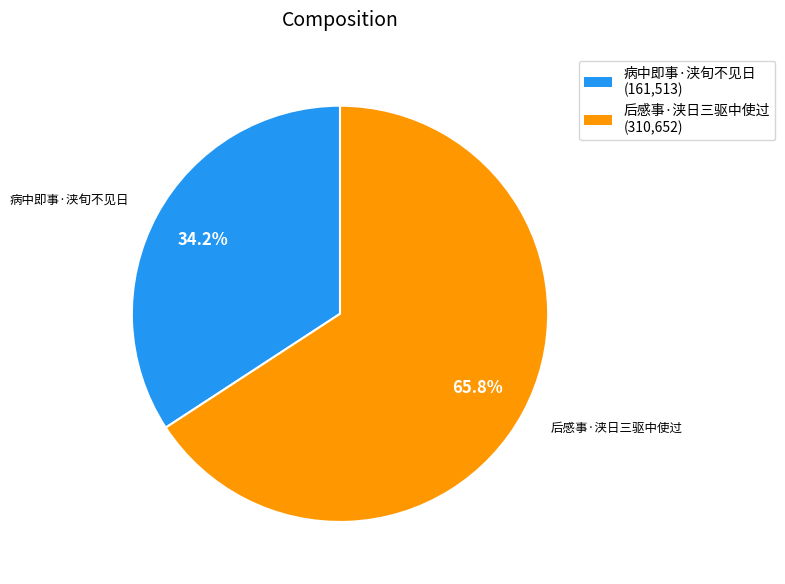

Is there any slice that represents more than half of the pie?

Yes